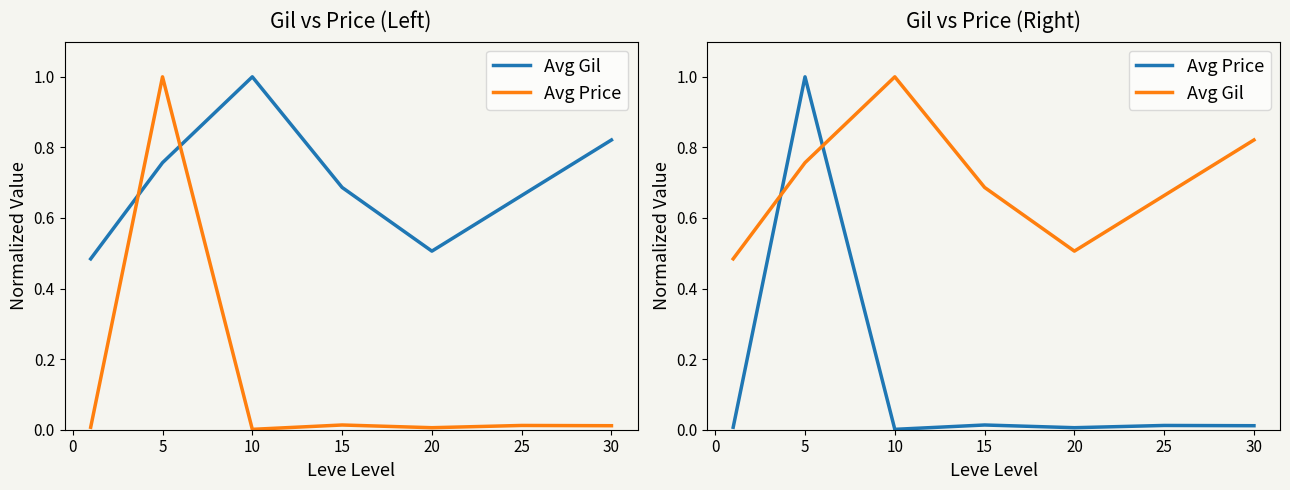

True or false: Avg Gil has more than 2 points higher than both neighbors.

False